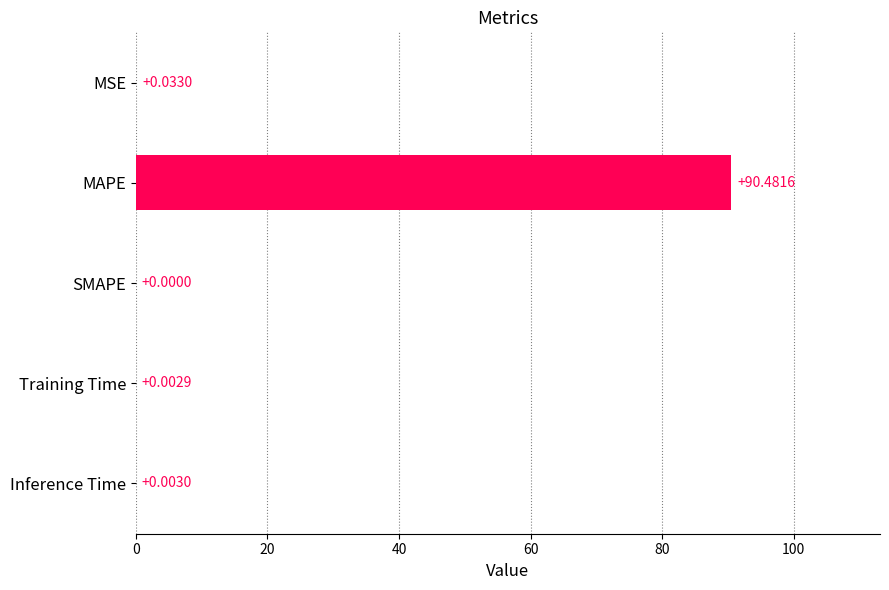

Between Inference Time and Training Time, which is larger?

Inference Time